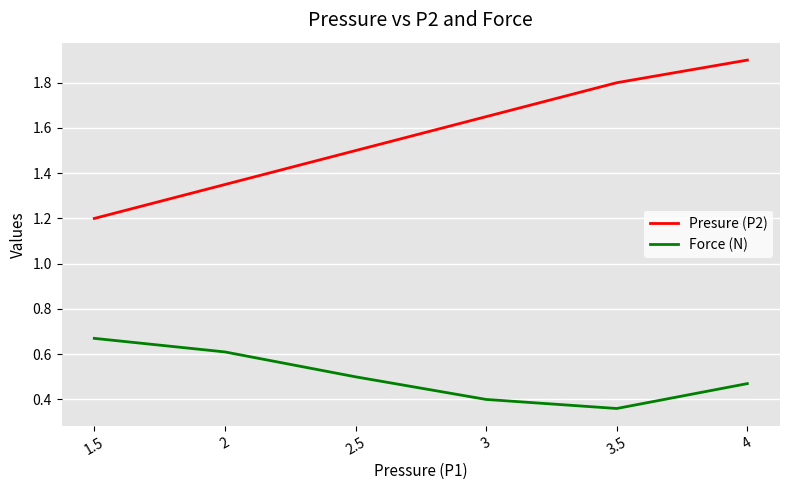

Which label corresponds to the smallest value in the chart?

3.5